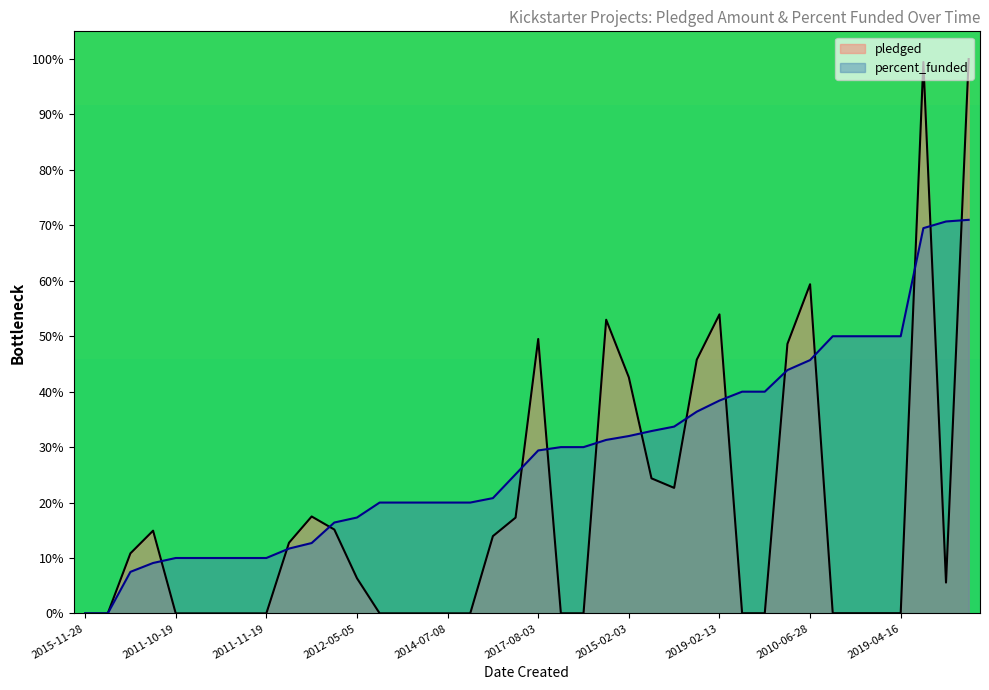

True or false: pledged has more than 0 interior local peaks.

True